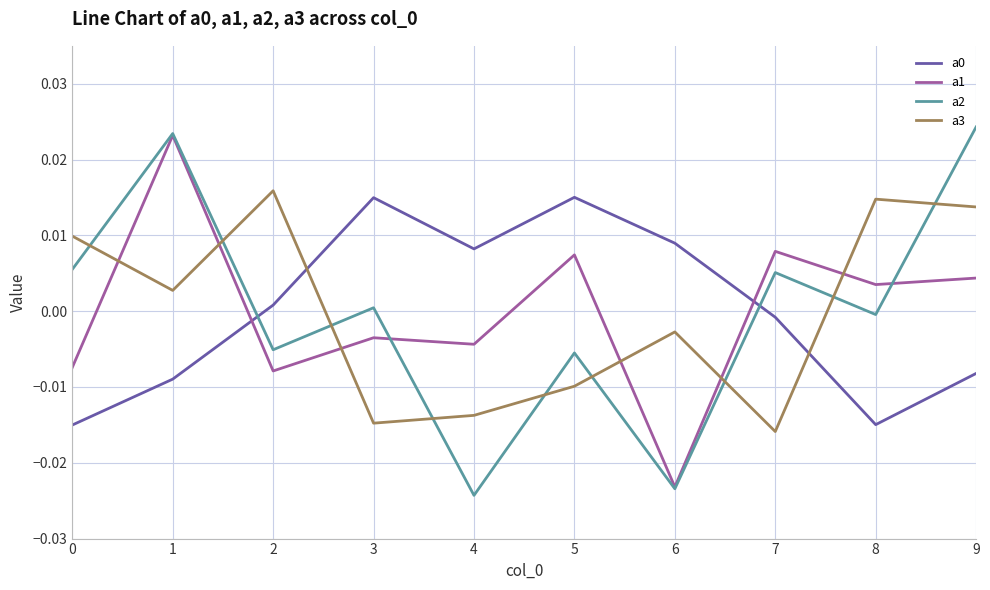

Does the chart have visible grid lines?

Yes